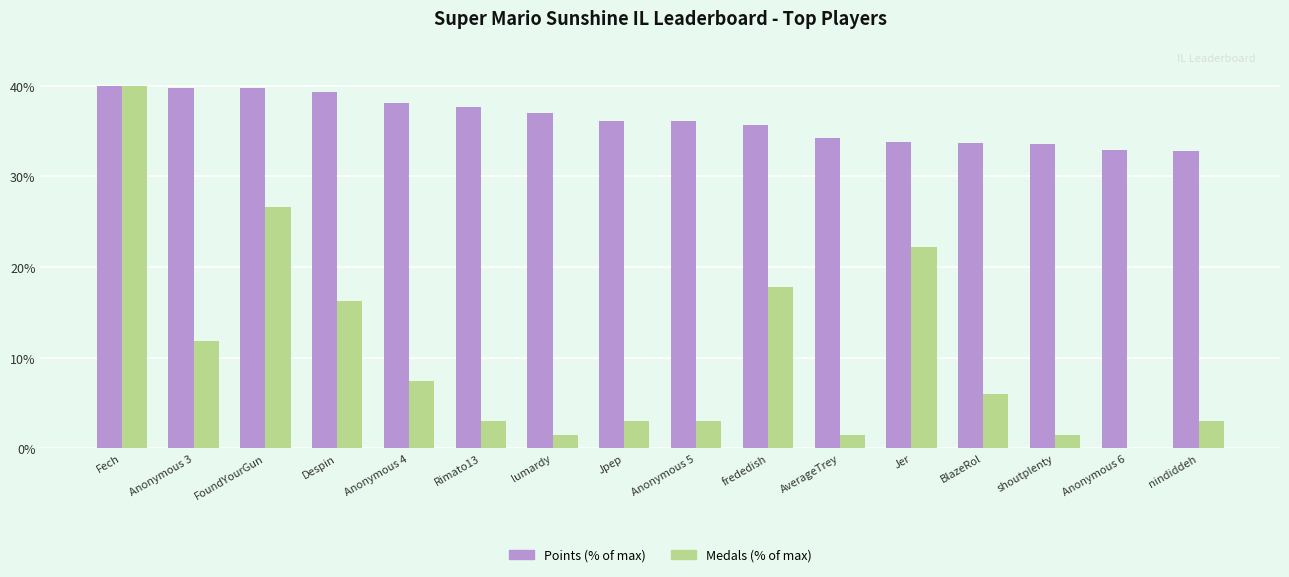

The value of Points (% of max) at lumardy is 37.0. True or false?

True